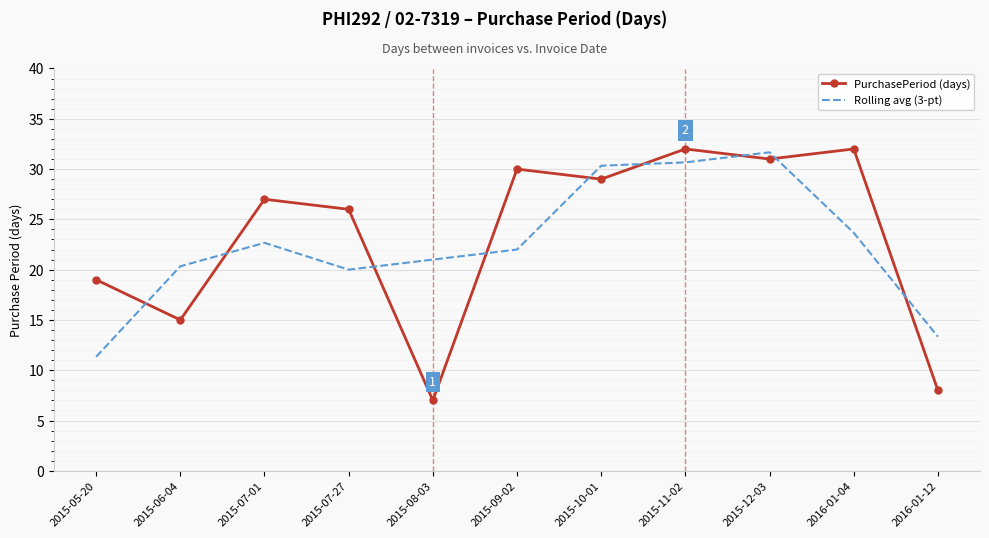

What is the difference between the second highest and minimum values in the Rolling avg (3-pt) series?

19.3